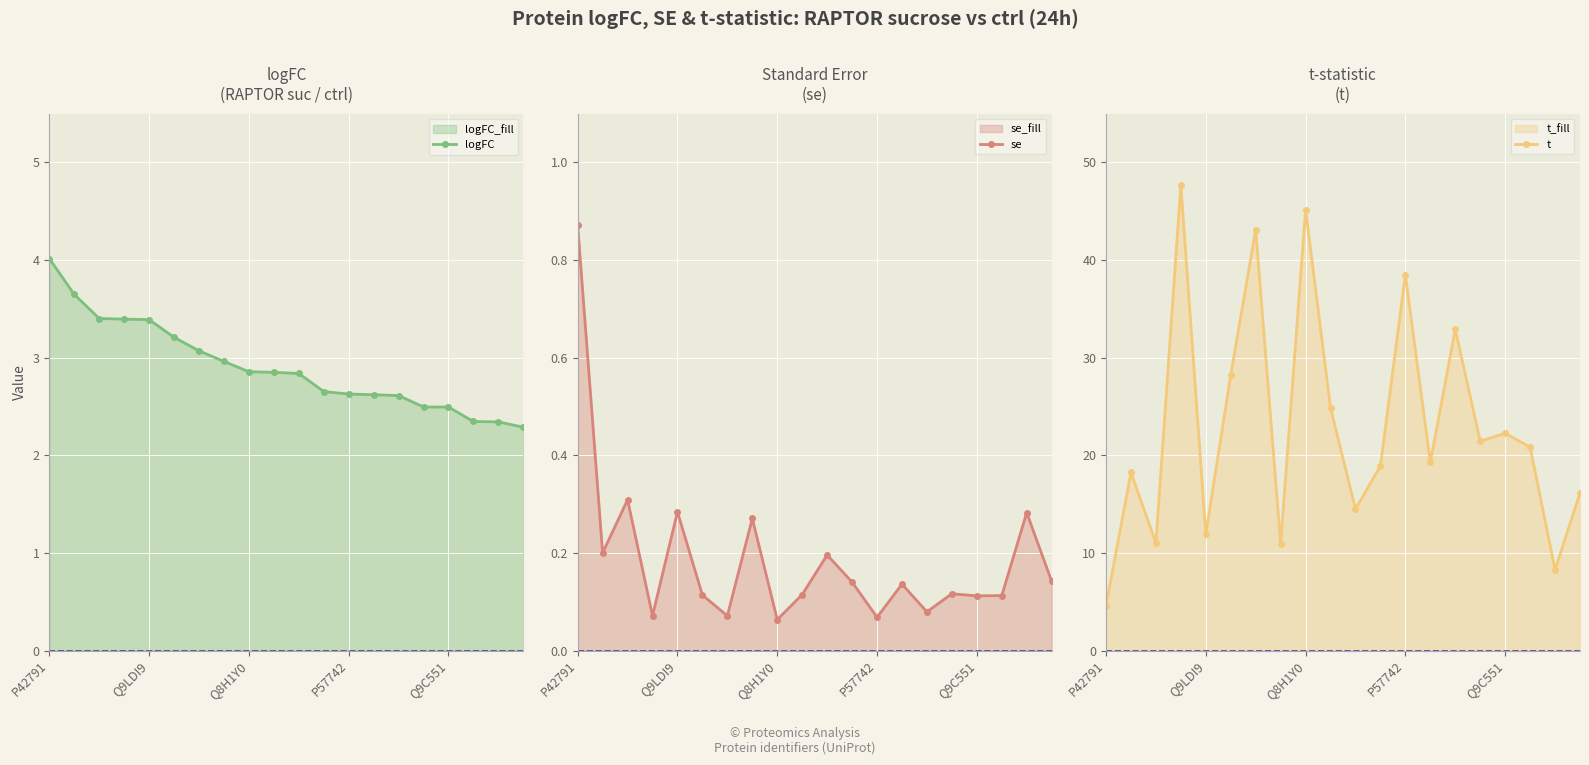

Which series has the widest spread of values?

t